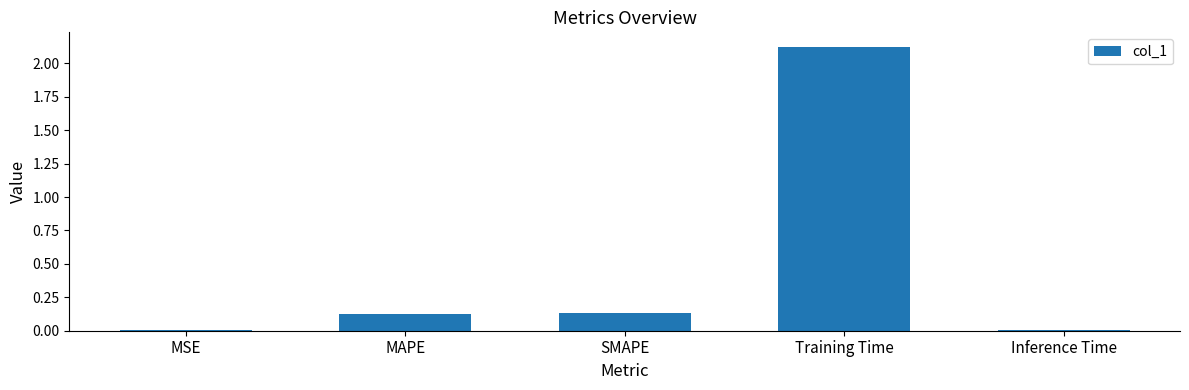

What is the label of the 5th bar from the left?

Inference Time